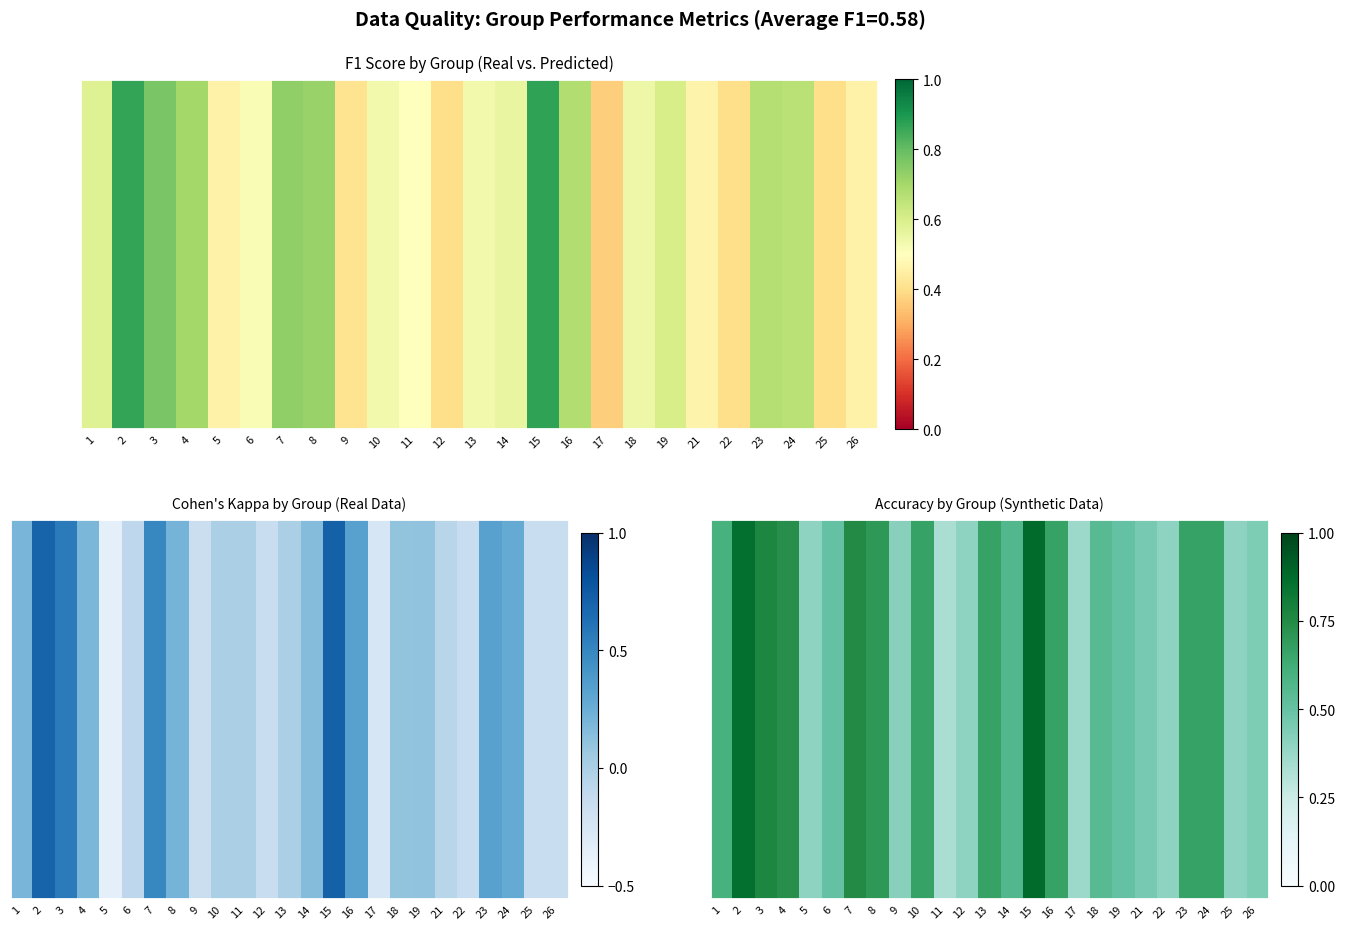

At how many categories does at least one series exceed 0?

25